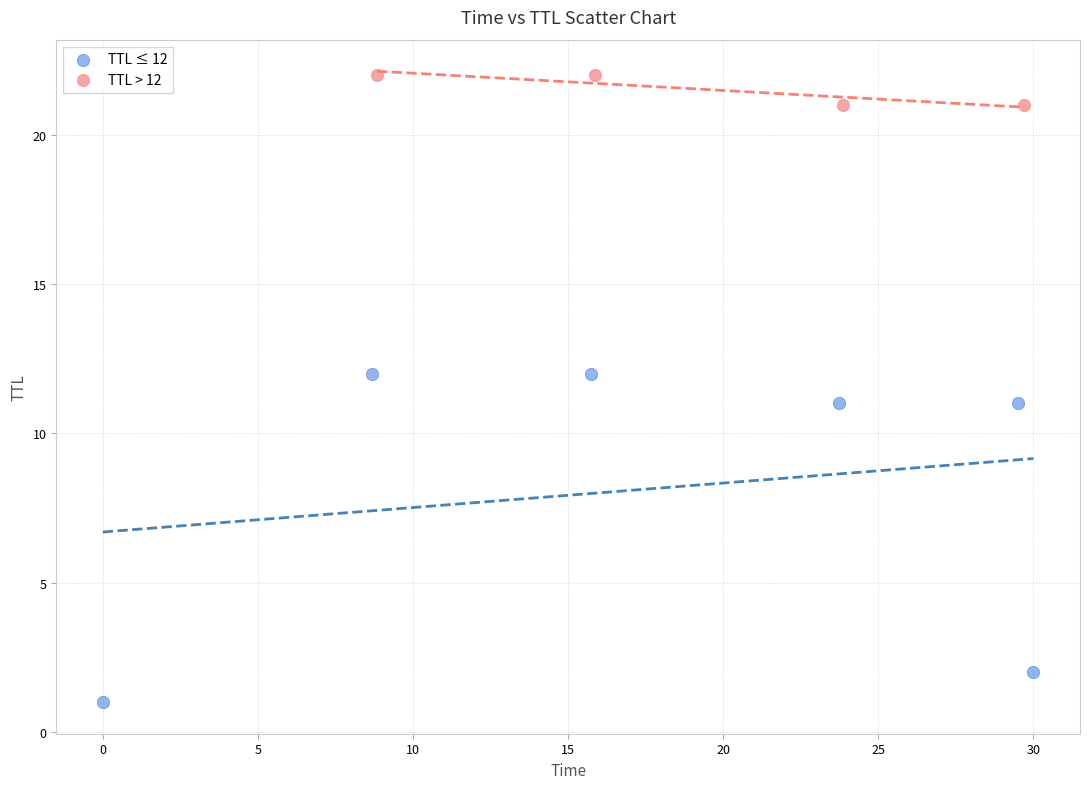

Which series contains the highest Y value?

TTL > 12